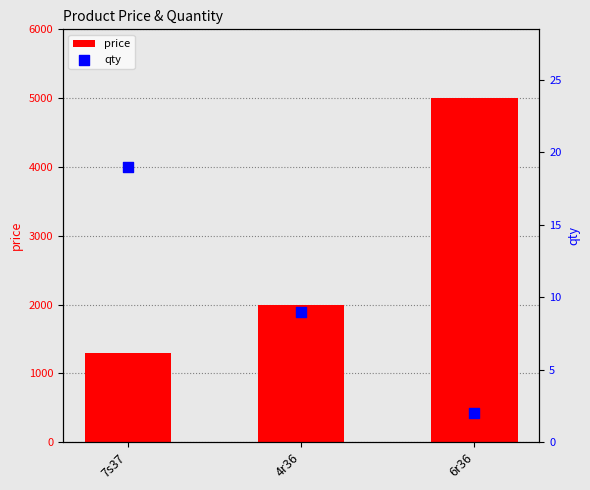

Which series contains the highest Y value?

price